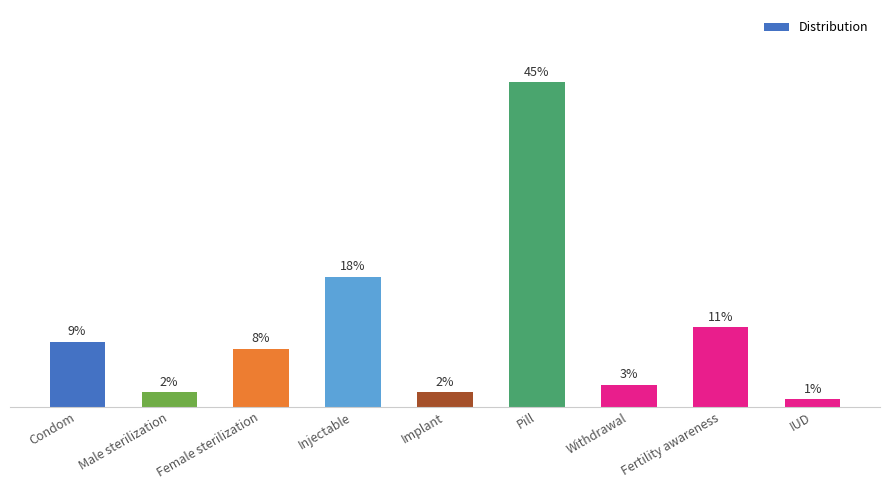

Read the value at Injectable.

0.2